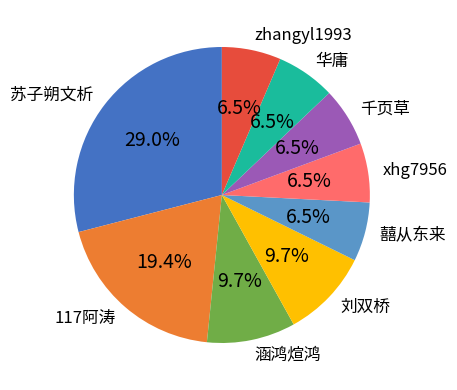

What is the largest slice in the pie chart?

苏子朔文析